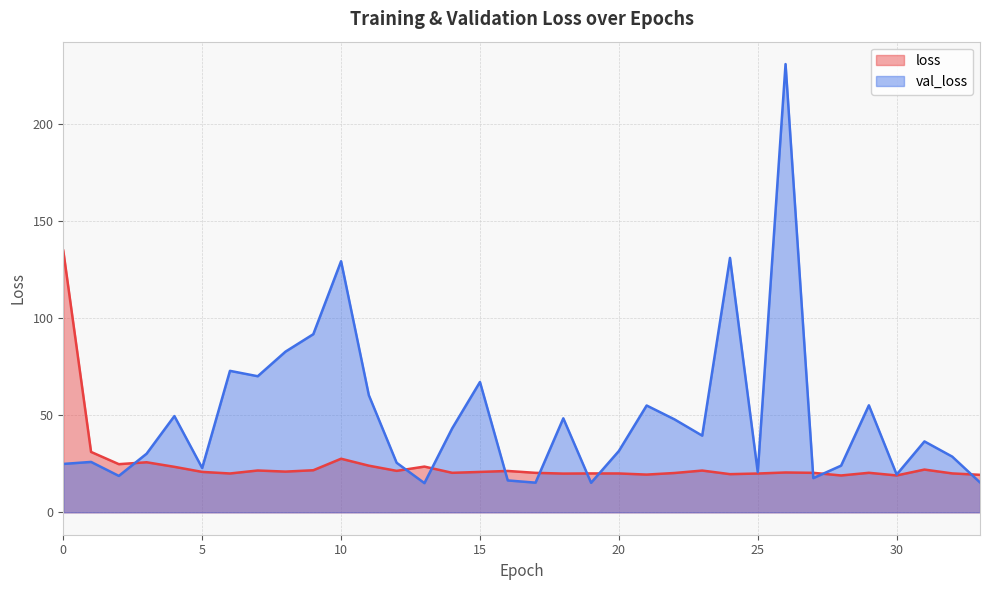

Reading left to right, list all the values displayed in this chart.

loss: 0=134.6	1=31.1	2=24.8	3=25.7	4=23.4	5=20.8	6=20.0	7=21.5	8=20.9	9=21.6	10=27.6	11=24.0	12=21.3	13=23.5	14=20.3	15=20.8	16=21.3	17=20.3	18=19.9	19=20.0	20=20.0	21=19.4	22=20.2	23=21.5	24=19.6	25=20.0	26=20.5	27=20.3	28=19.0	29=20.3	30=19.0	31=22.0	32=20.0	33=19.3
val_loss: 0=24.9	1=25.9	2=18.7	3=30.2	4=49.5	5=22.8	6=72.8	7=70.0	8=82.7	9=91.6	10=129.2	11=60.2	12=25.5	13=15.0	14=43.2	15=67.0	16=16.4	17=15.3	18=48.4	19=15.2	20=31.5	21=54.9	22=47.8	23=39.4	24=130.9	25=20.6	26=230.6	27=17.6	28=24.0	29=55.0	30=19.4	31=36.5	32=28.7	33=15.4